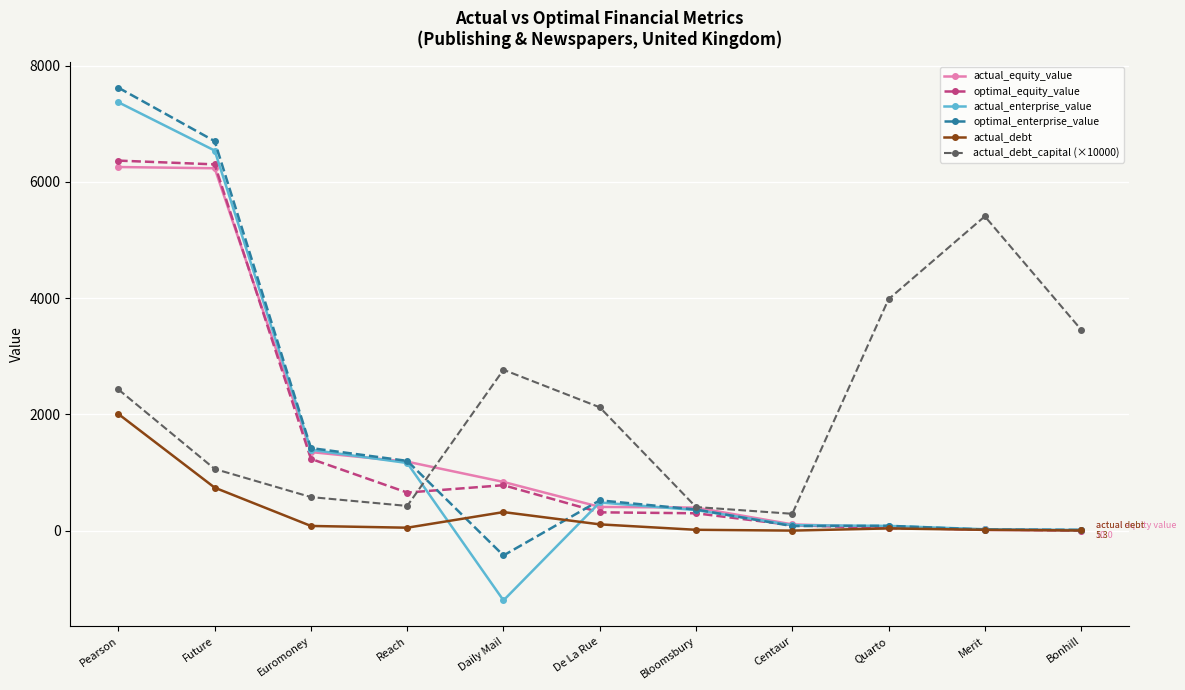

Read the optimal_enterprise_value value at Future.

6700.2